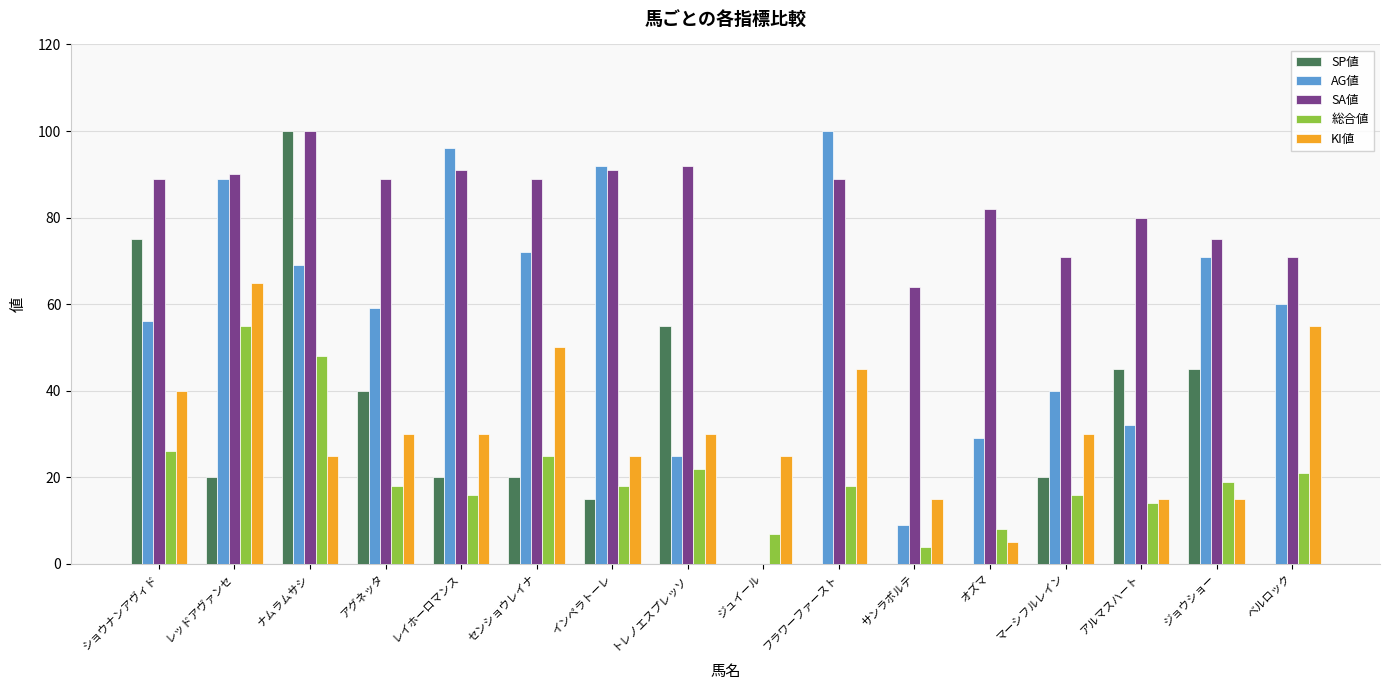

What is the sum of all SP値 values?

455